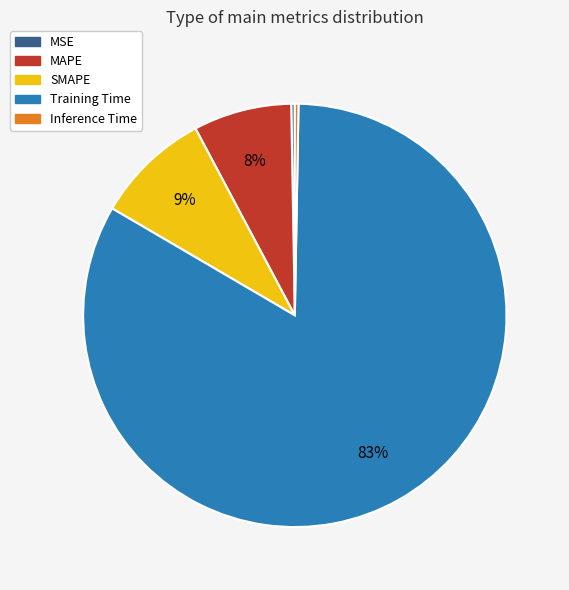

Do SMAPE and Training Time together represent more than half of the pie?

Yes